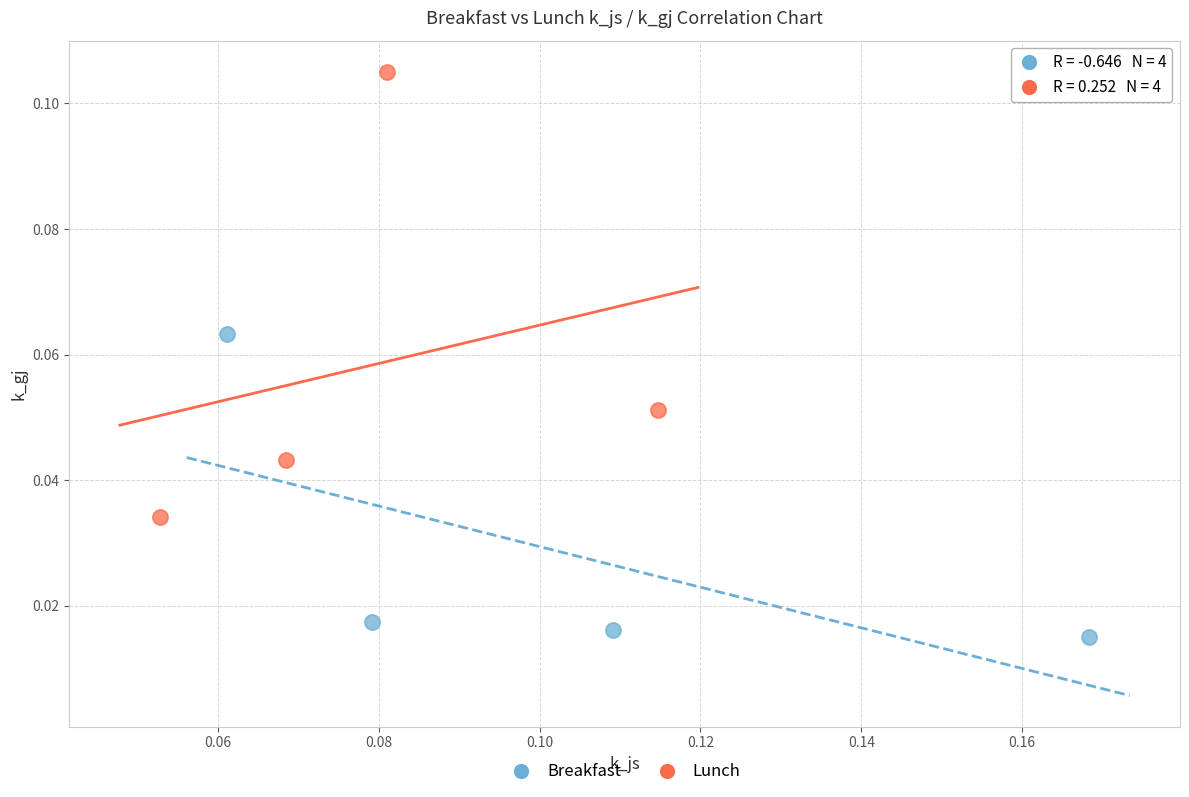

Which series contains the lowest Y value?

Breakfast